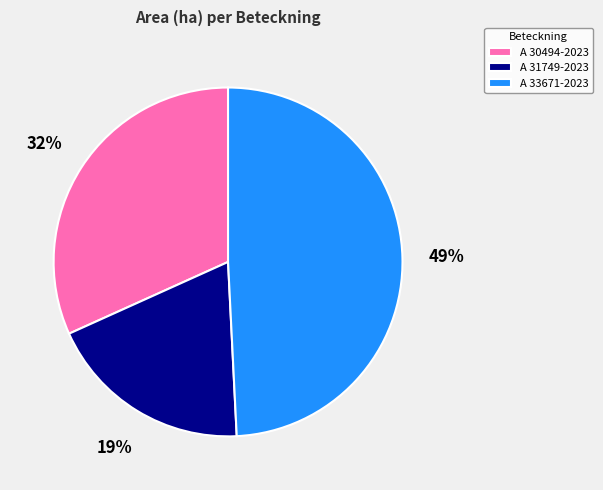

To the nearest percent, what is the difference between the A 33671-2023 and A 30494-2023 slice percentages?

17%